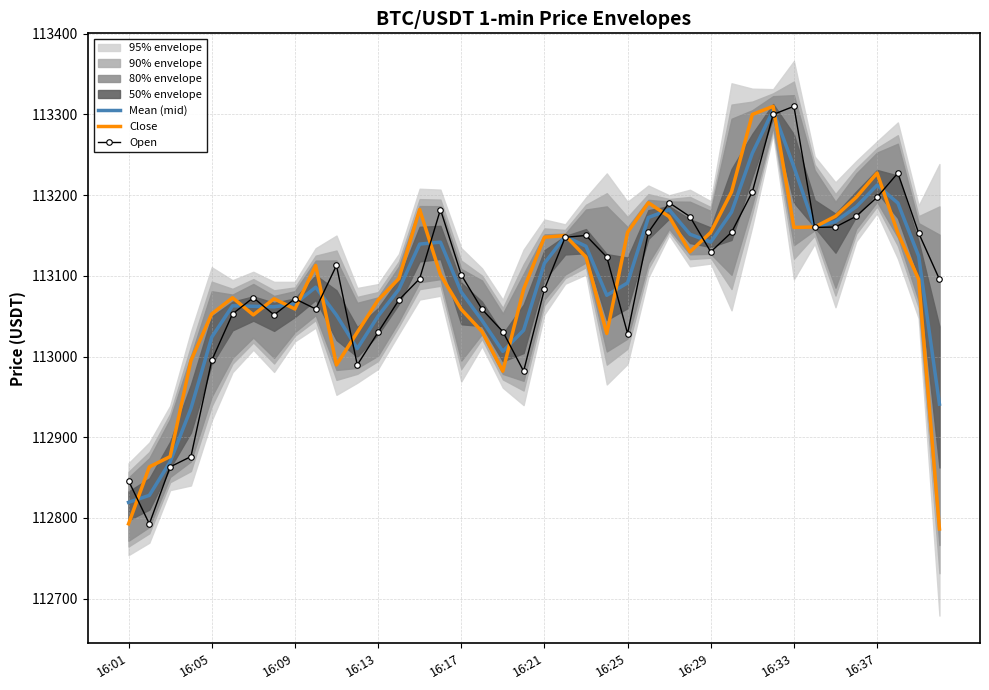

At 10, list the series in order from largest to smallest.

Open, Mean (mid), Close